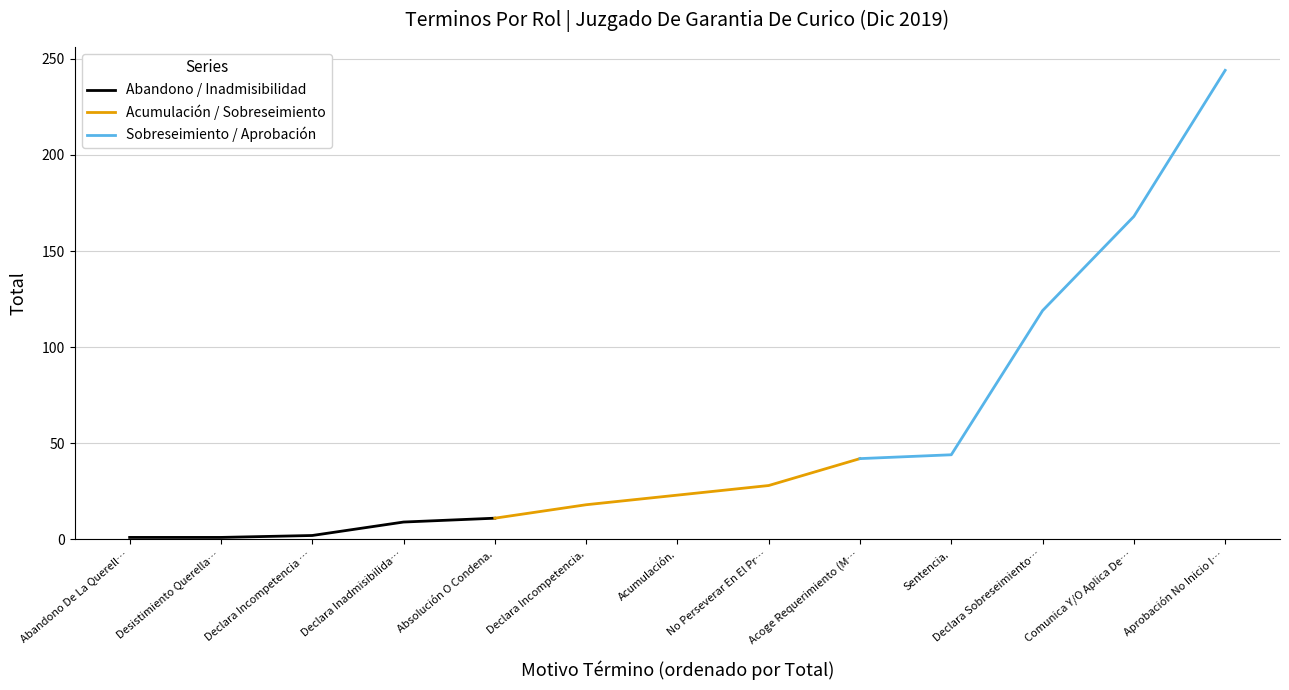

True or false: Abandono / Inadmisibilidad and Acumulación / Sobreseimiento cross at least once.

False